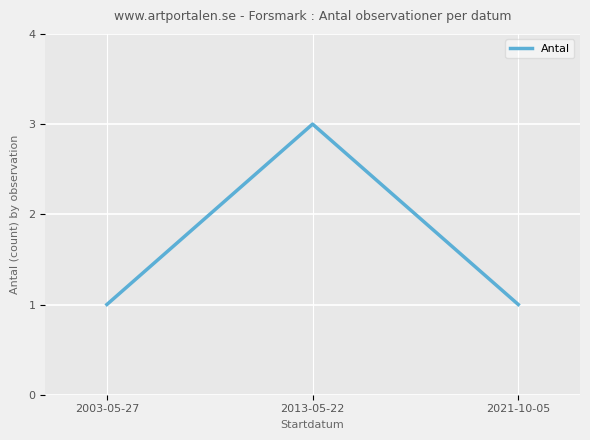

What position from the right is 2013-05-22?

2